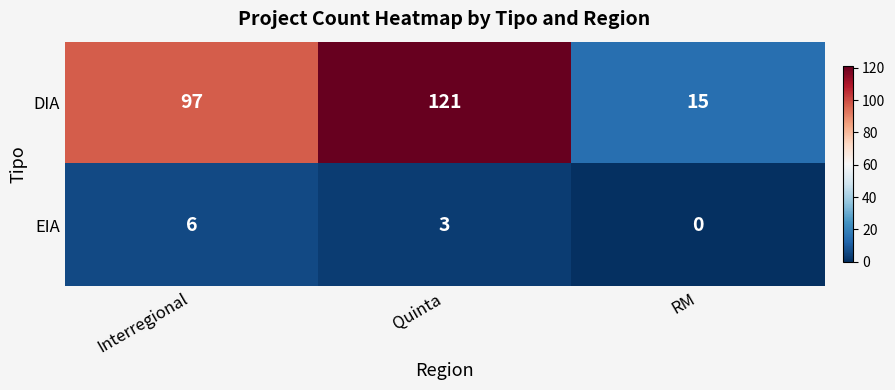

Reading right to left, extract all data points from this chart.

DIA: 15	121	97
EIA: 0	3	6